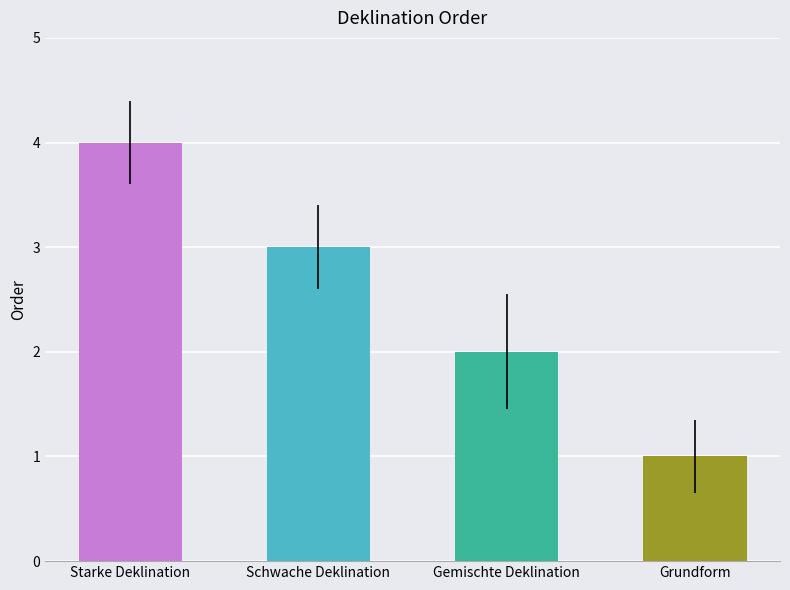

List the labels in order of value, largest first.

Starke Deklination, Schwache Deklination, Gemischte Deklination, Grundform